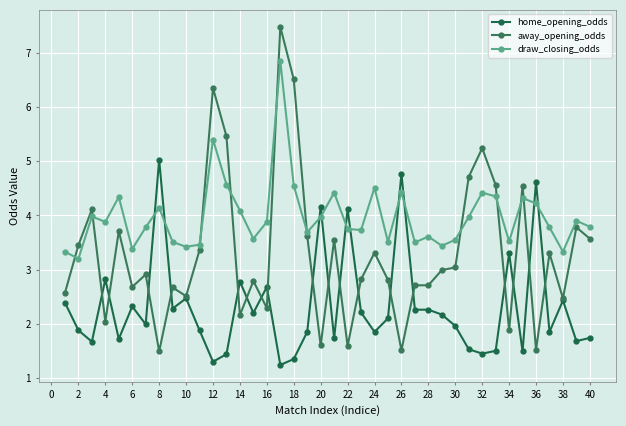

What is the maximum value shown in the chart?

7.5